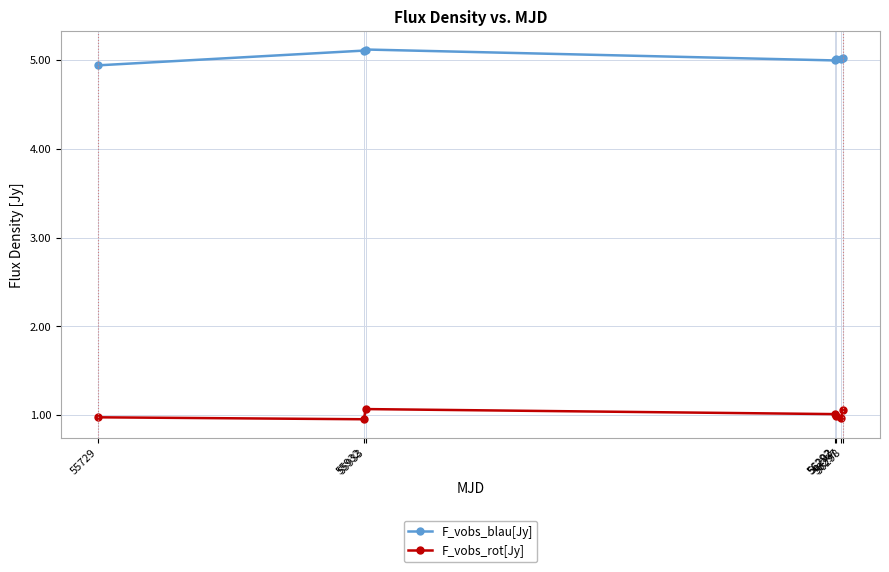

True or false: F_vobs_rot[Jy] and F_vobs_blau[Jy] intersect in this chart.

False